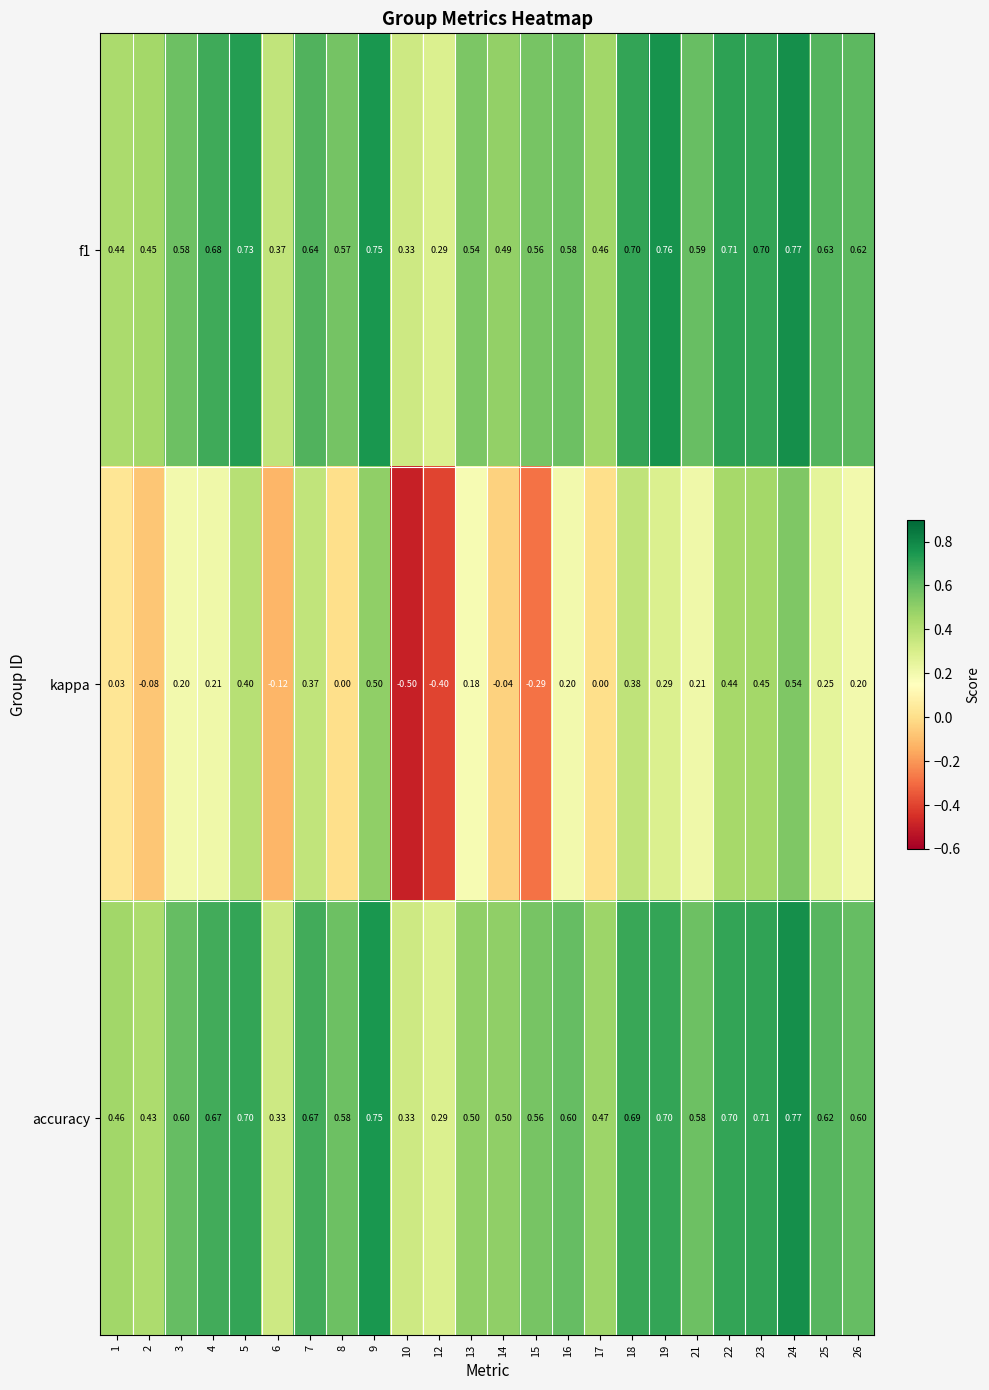

Which series has the widest spread of values?

kappa